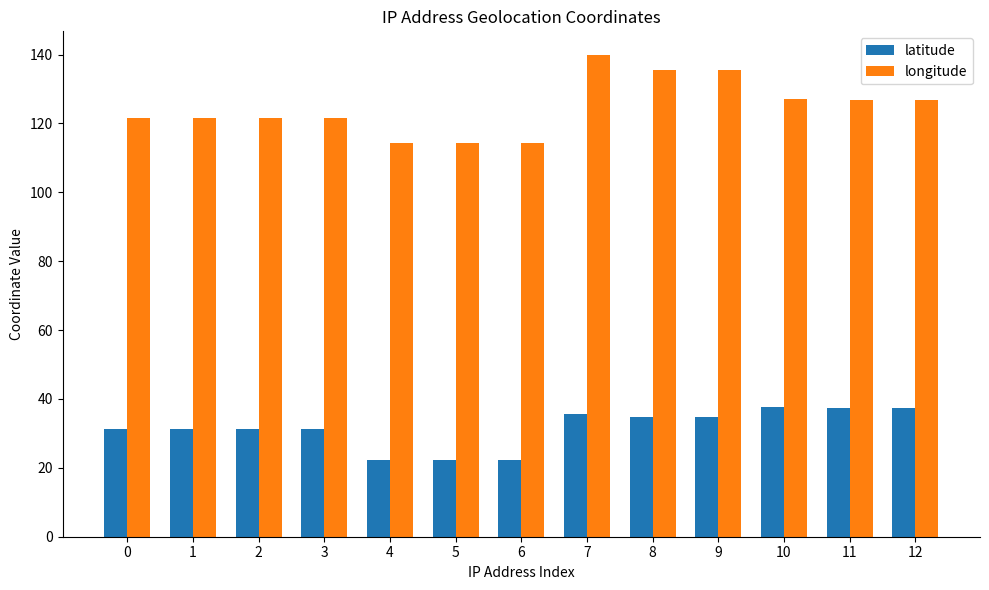

Rank the series at 12 from highest to lowest value.

longitude, latitude